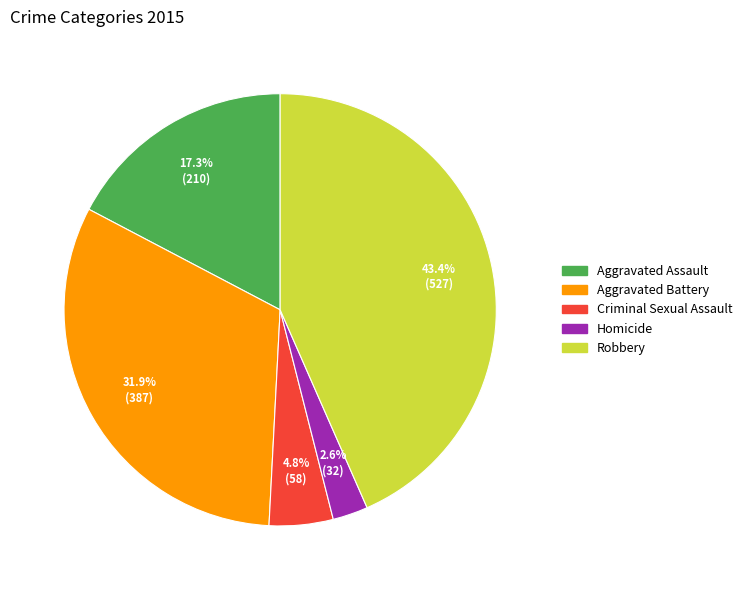

Combined, do Criminal Sexual Assault and Homicide account for over 50%?

No